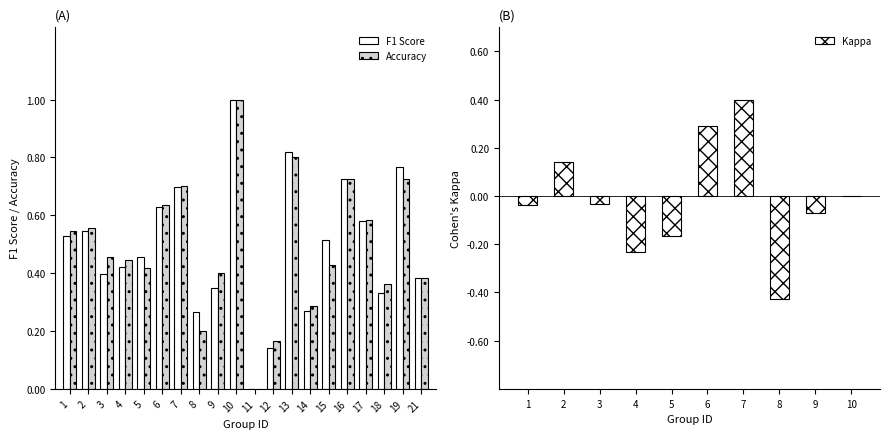

Is it true that F1 Score equals 0.3 at 17?

False